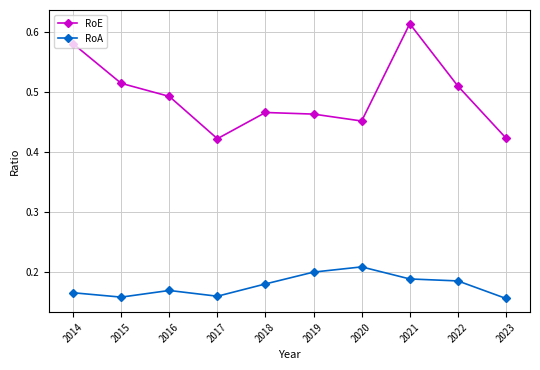

What are all the series names shown in the legend?

RoE, RoA